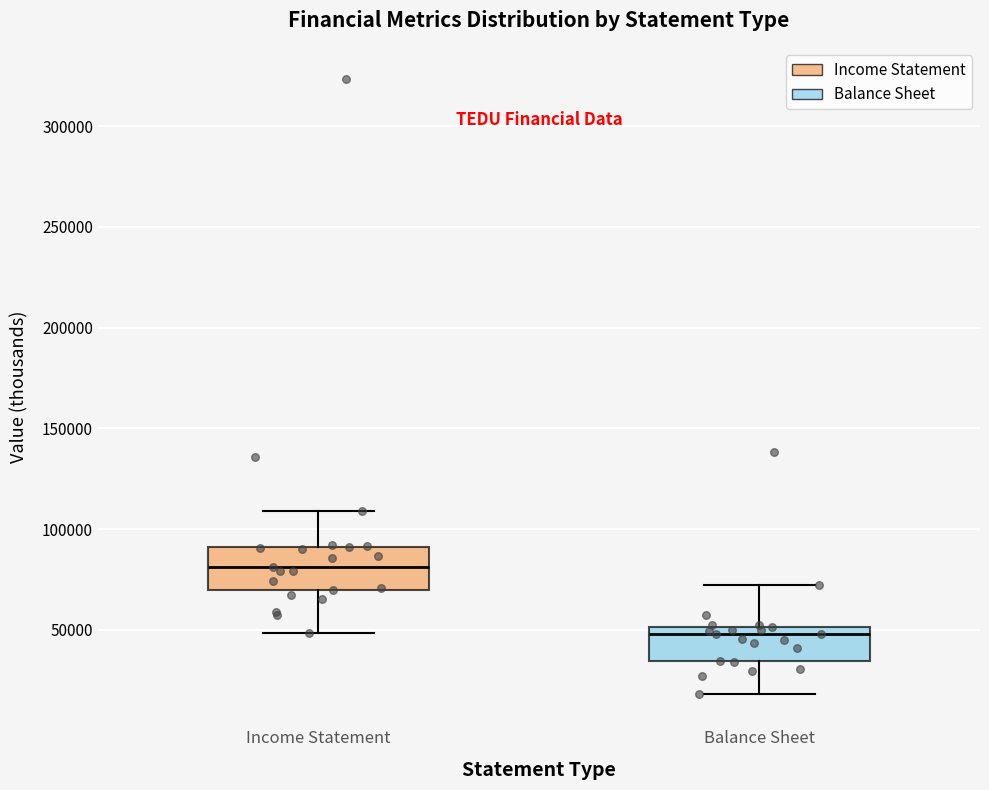

Which box's median line is the lowest?

Balance Sheet